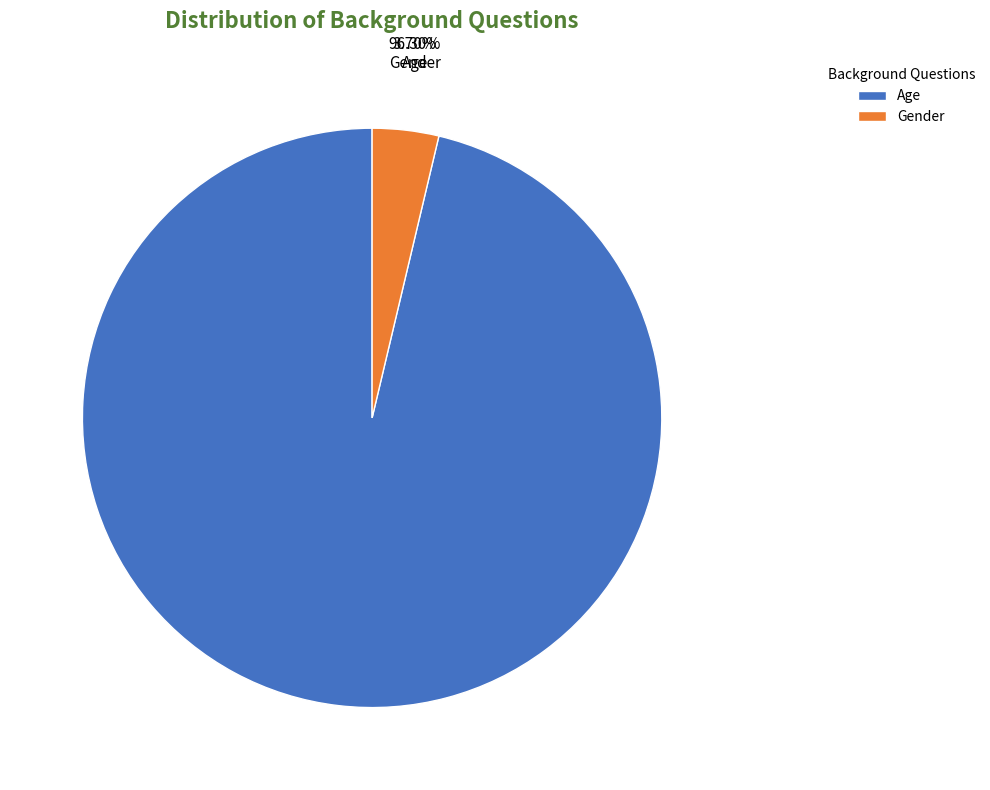

Is there any slice that represents more than half of the pie?

Yes